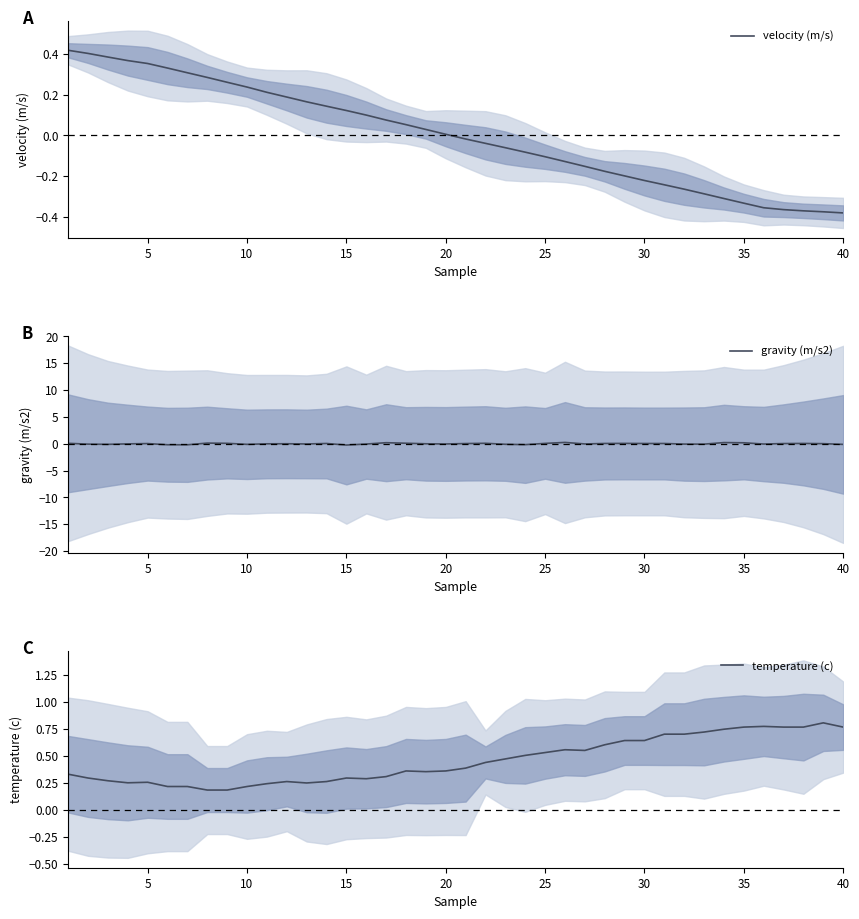

How many categories are shown in the chart?

40